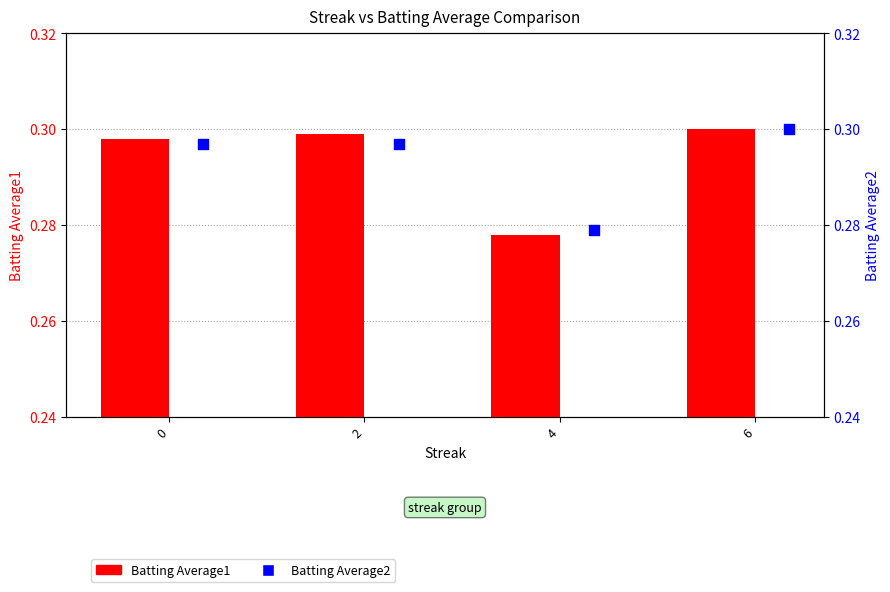

What are all the series names shown in the legend?

Batting Average1, Batting Average2